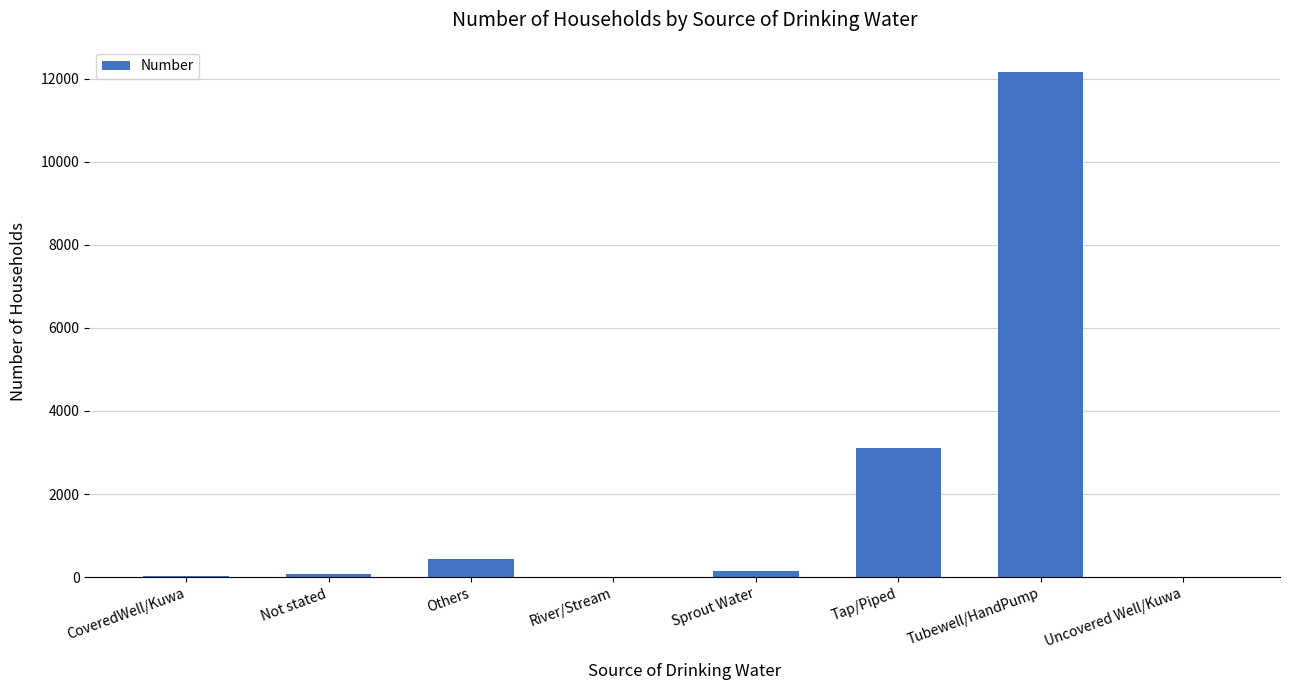

True or false: the data shows 26 at CoveredWell/Kuwa.

True